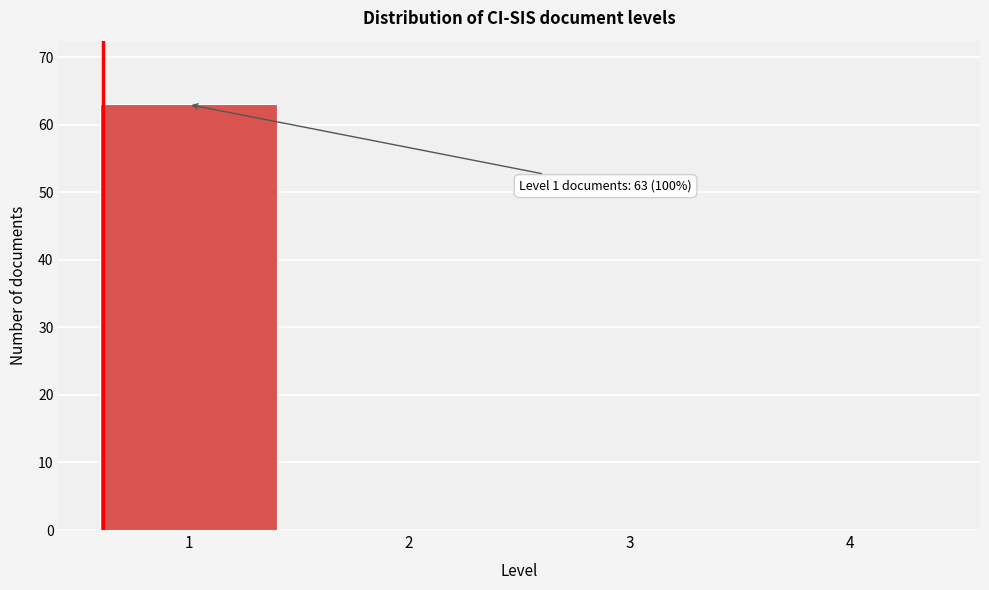

Reading right to left, what are all the values shown in this chart?

4=0	3=0	2=0	1=63